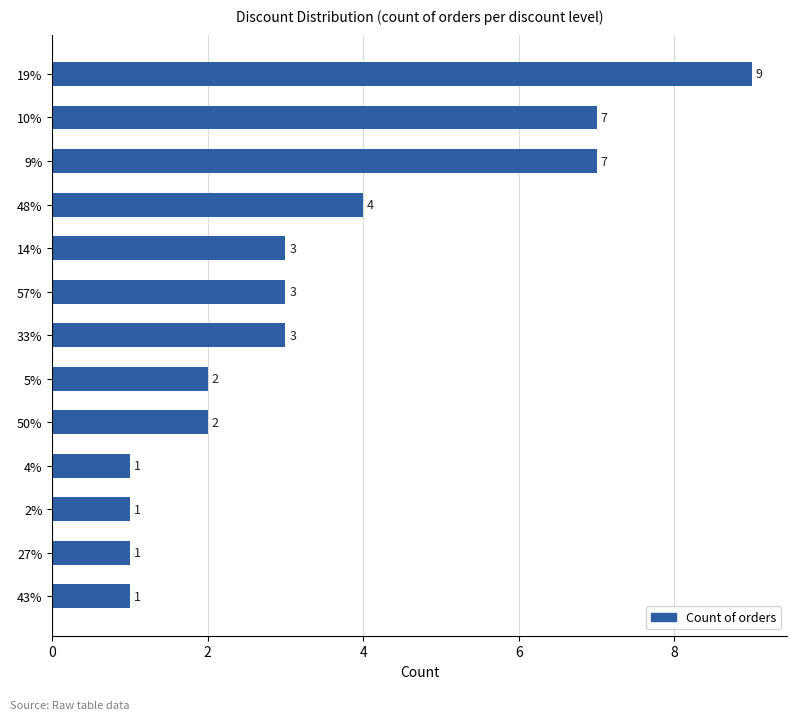

What is the sum of all values?

44